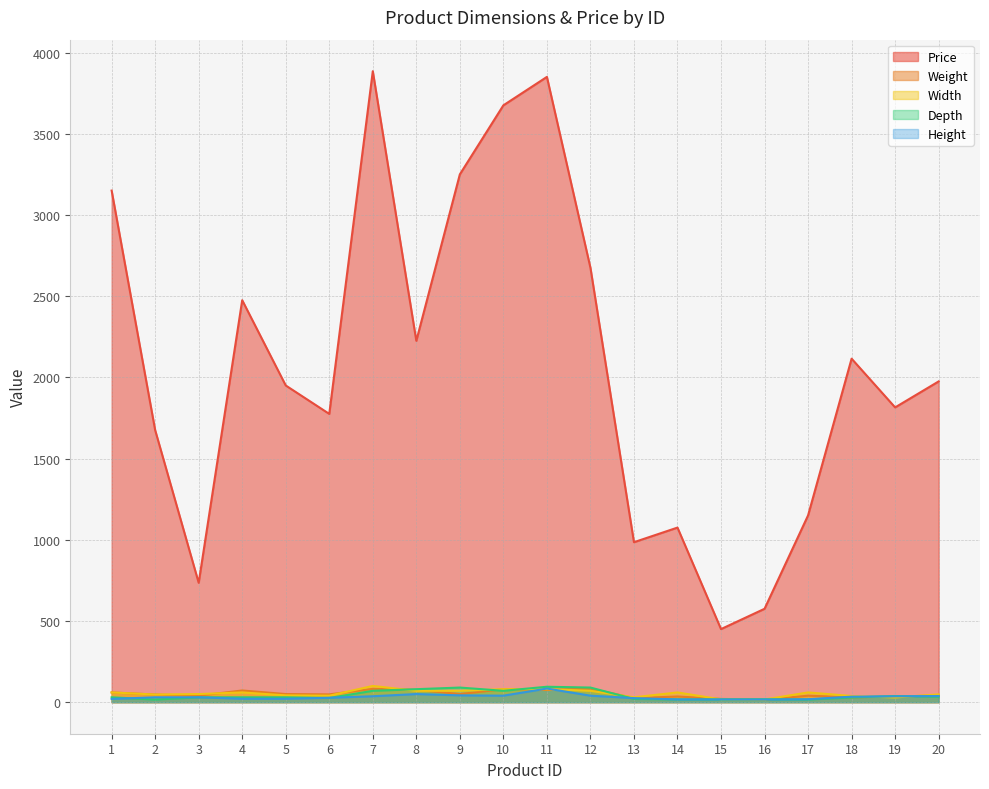

What are all the series names shown in the legend?

Price, Weight, Width, Depth, Height